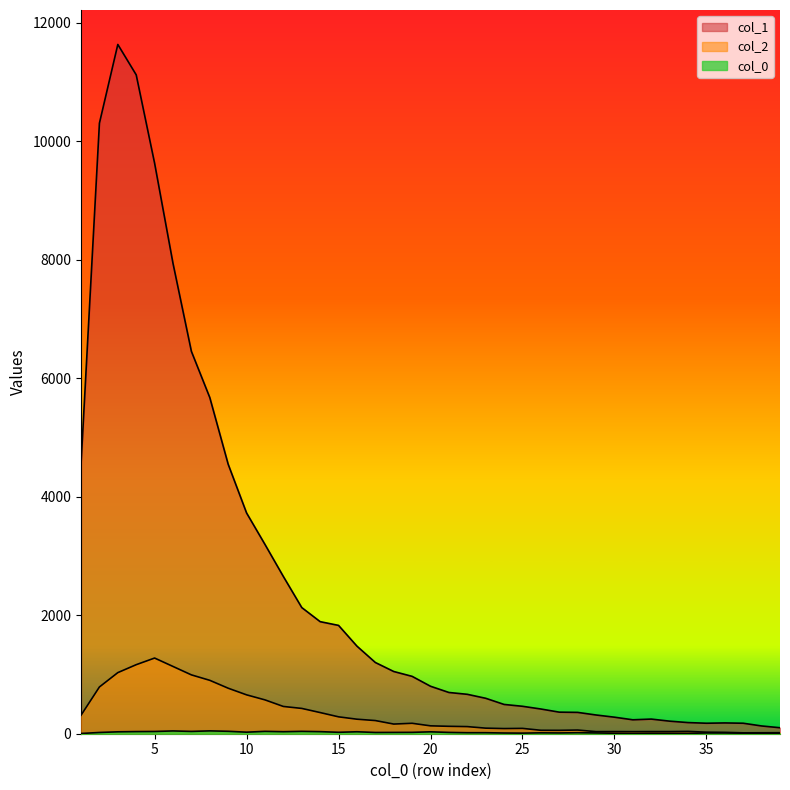

What is the value of the col_1 point at the 27th from the left?

364